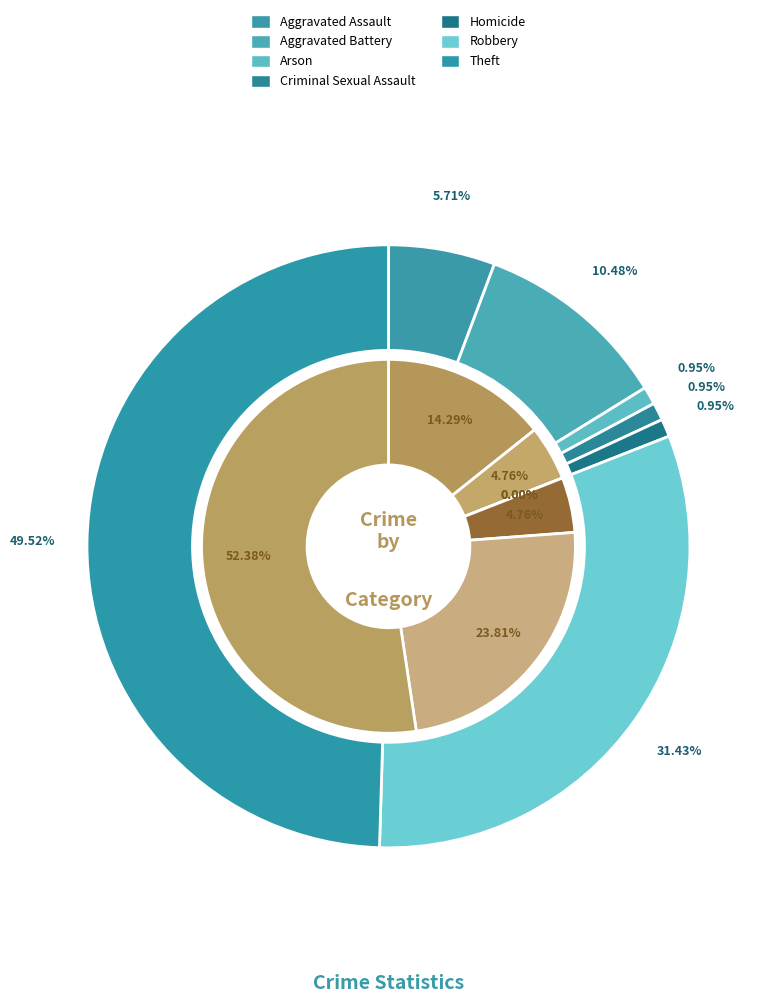

How much of the chart is everything except values_2019?

85.7%